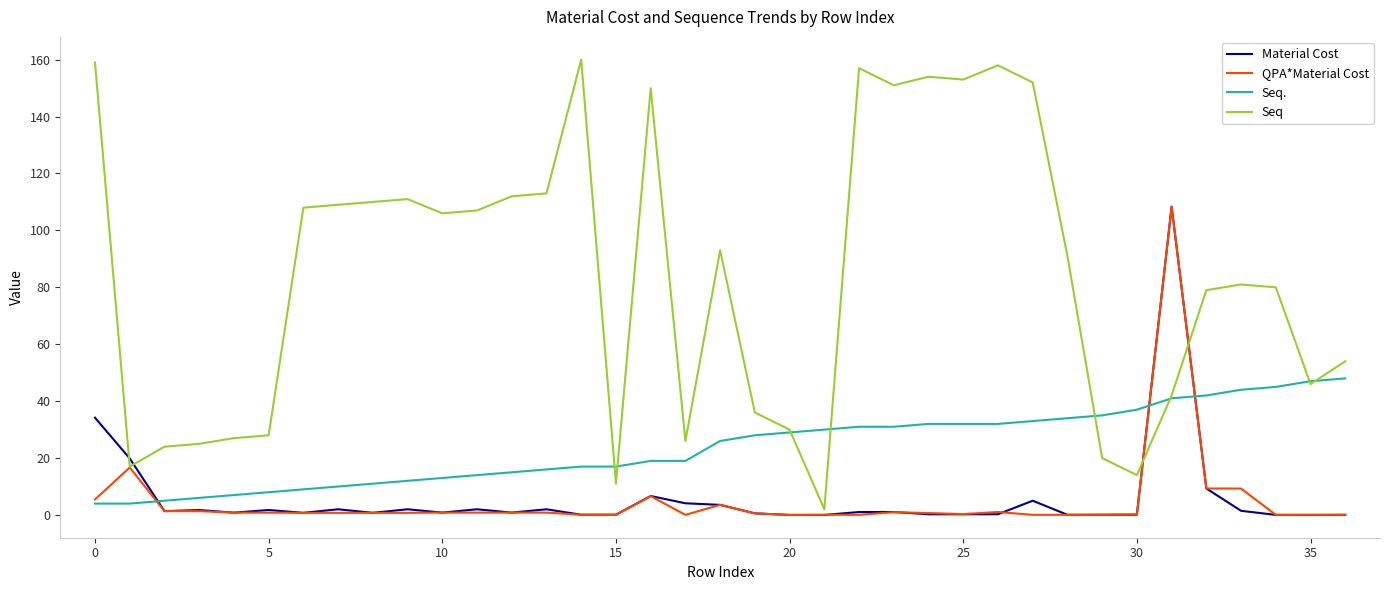

Does the chart display data point markers on the line(s)?

No